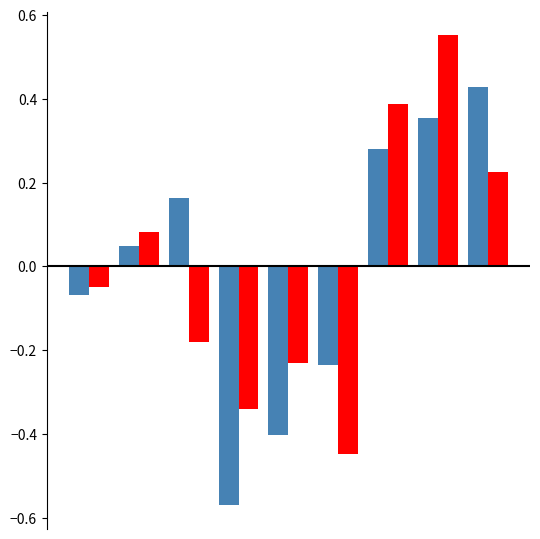

Count the number of data series in this chart.

2